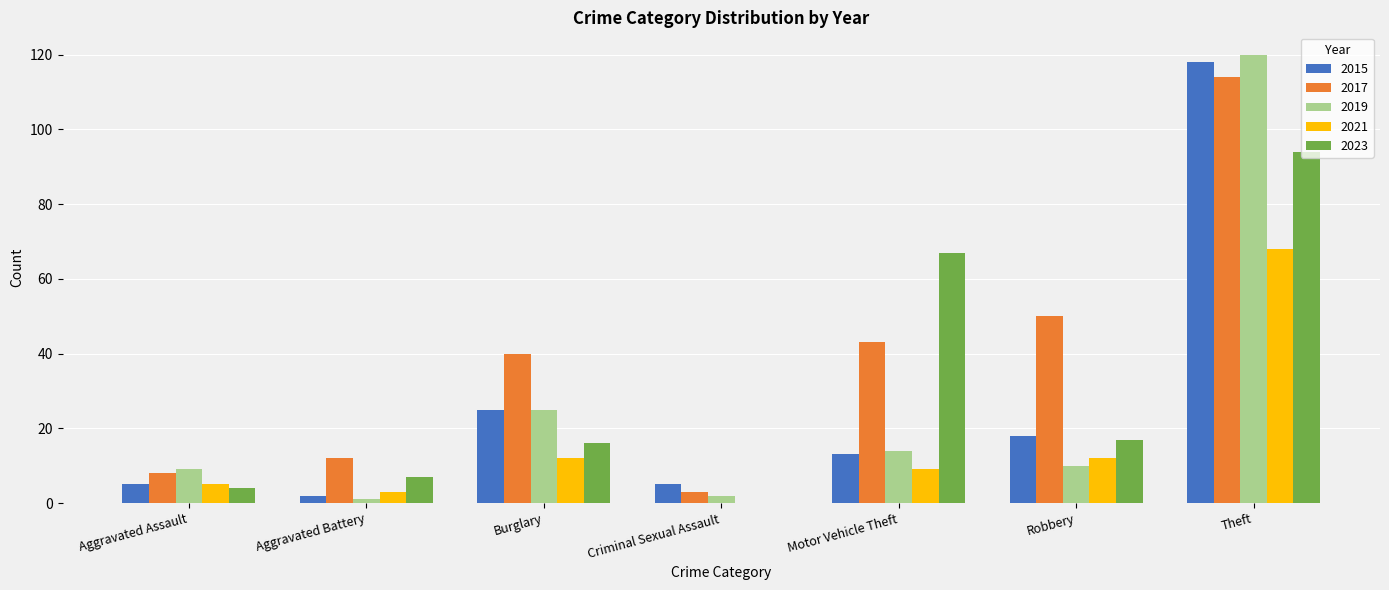

What is the maximum value for 2021?

68